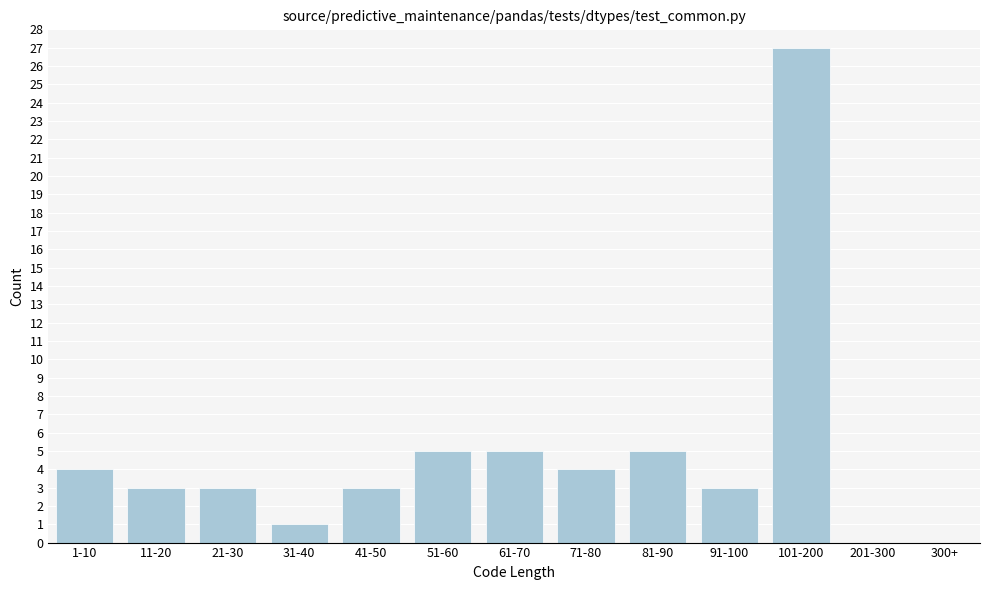

Reading left to right, transcribe all the data shown in this chart.

1-10=4	11-20=3	21-30=3	31-40=1	41-50=3	51-60=5	61-70=5	71-80=4	81-90=5	91-100=3	101-200=27	201-300=0	300+=0